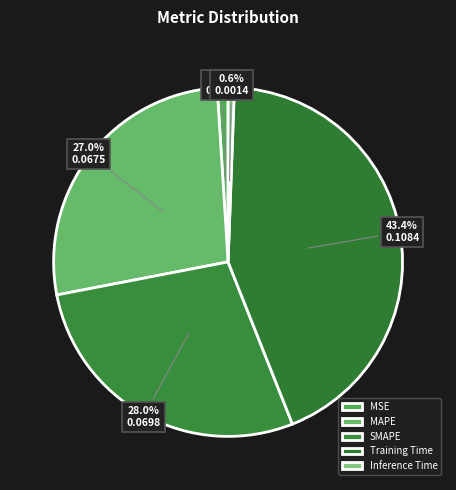

What is the smallest slice in the pie chart?

Inference Time